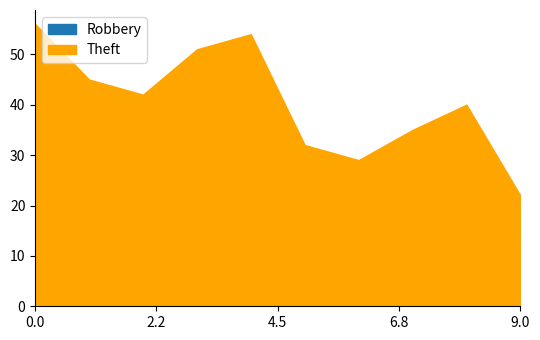

True or false: Theft and Robbery cross at least once.

False